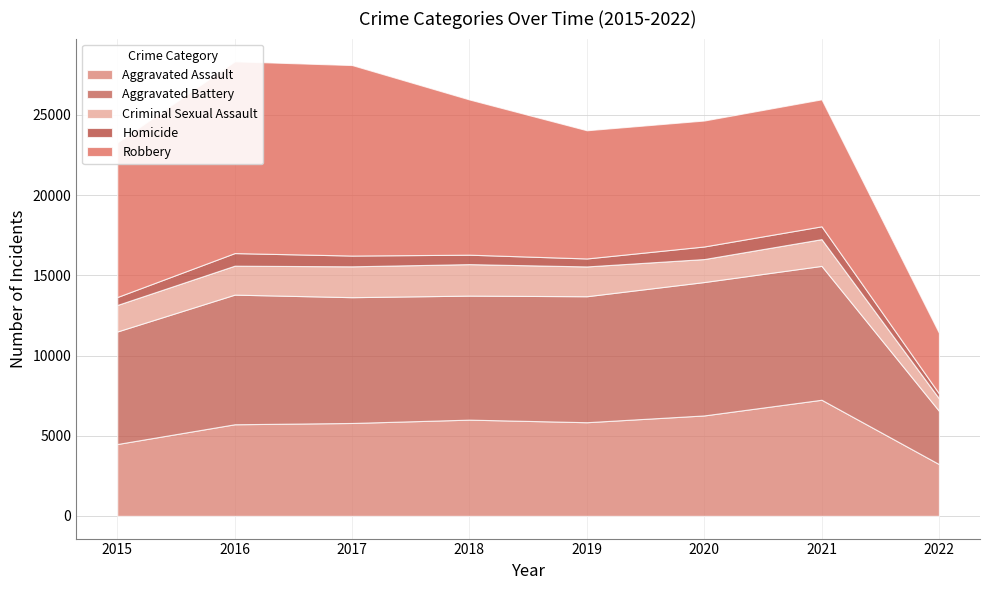

Which series changed the most between 2017 and 2022?

Robbery